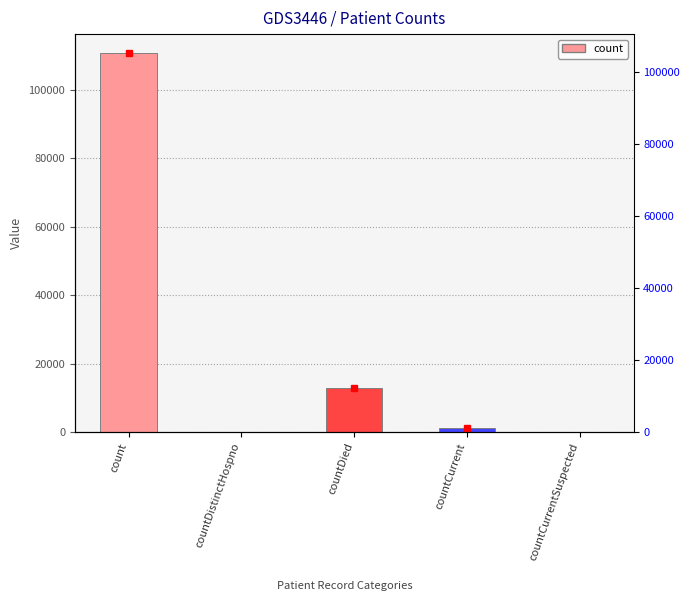

Does the chart contain stacked bars?

No